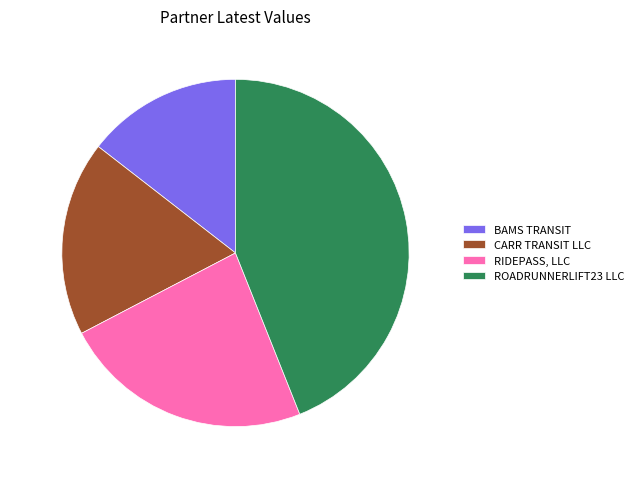

To the nearest percent, what percentage of the pie is CARR TRANSIT LLC?

18%